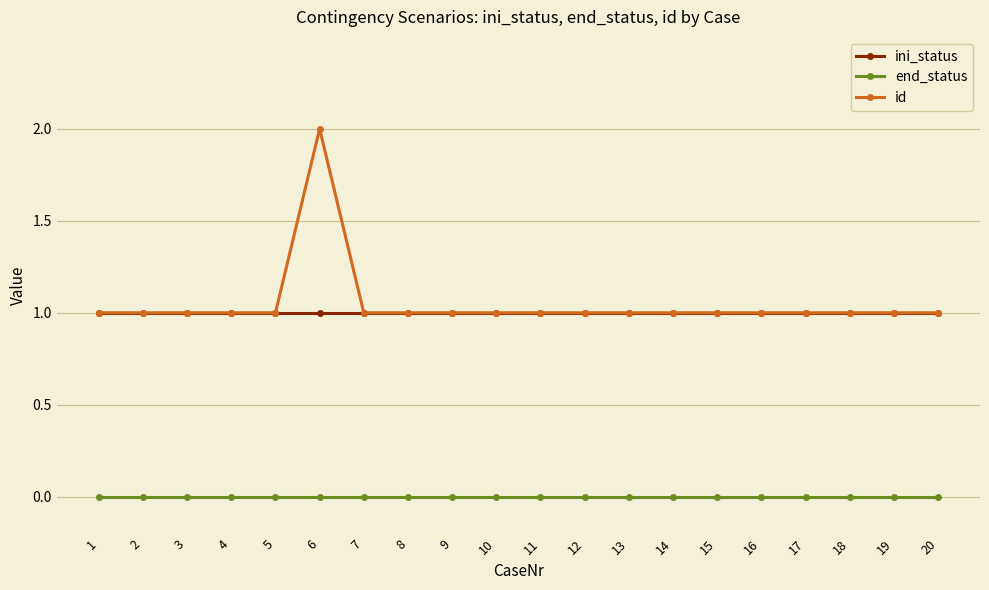

True or false: id has more than 0 interior local peaks.

True